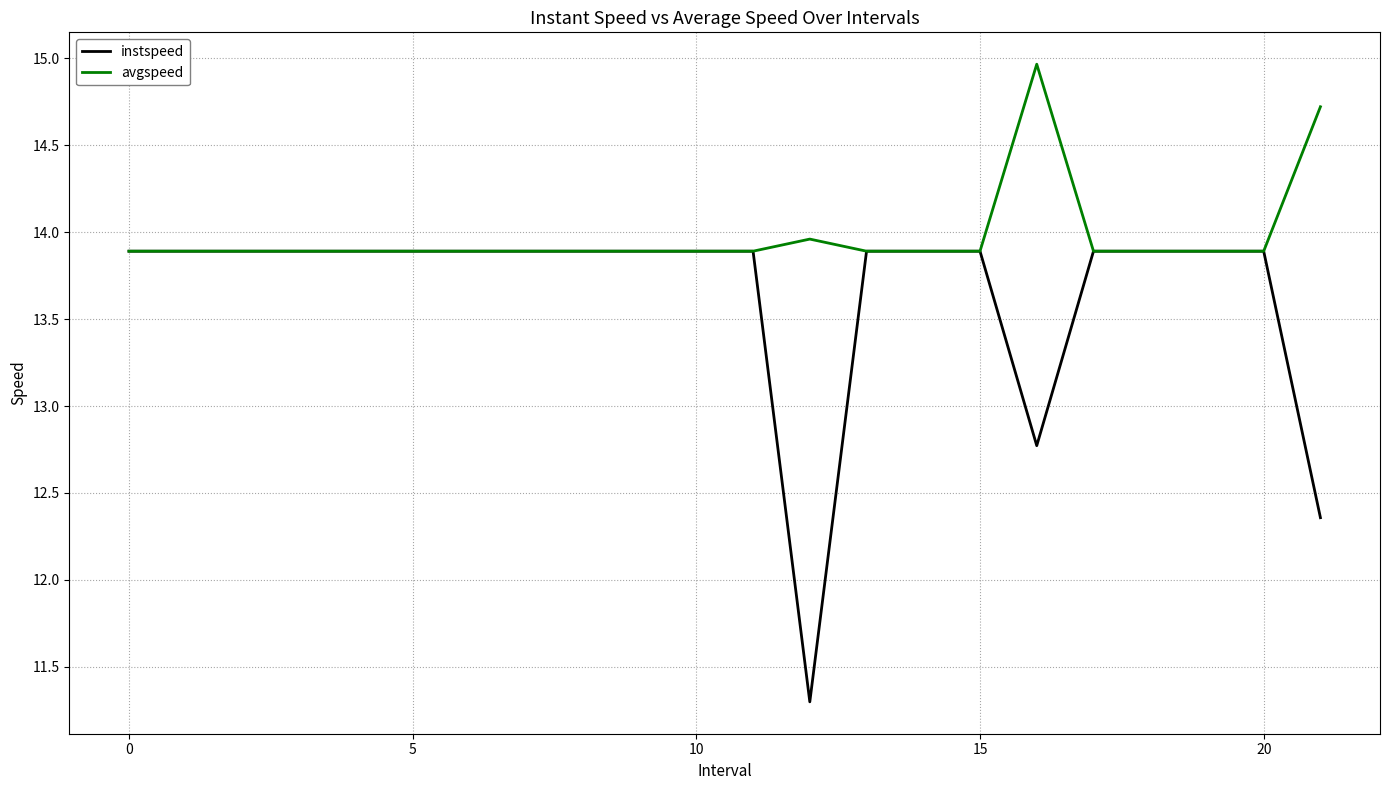

Which series has the largest range (max minus min)?

instspeed